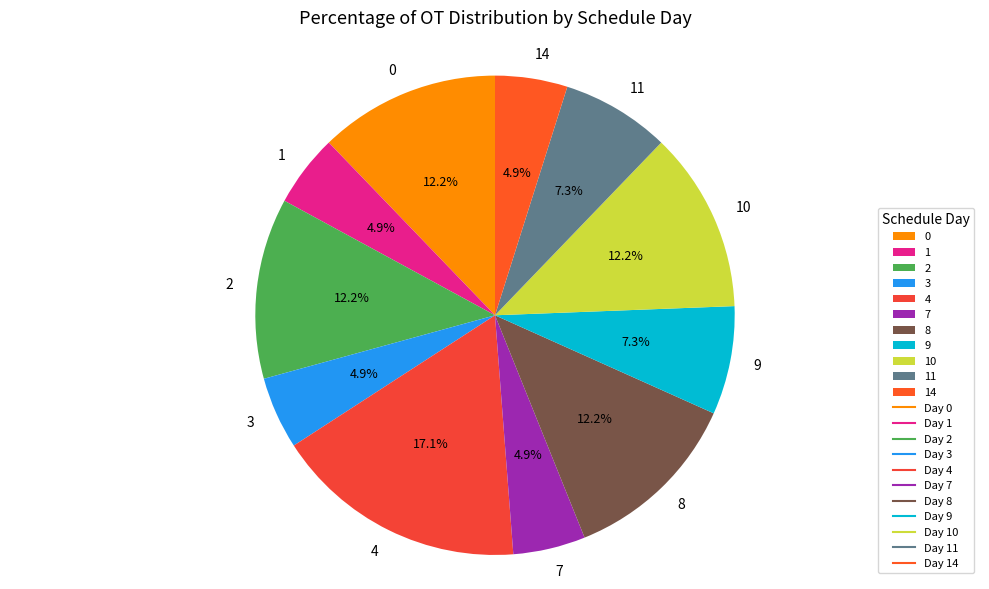

Does any single category account for the majority?

No